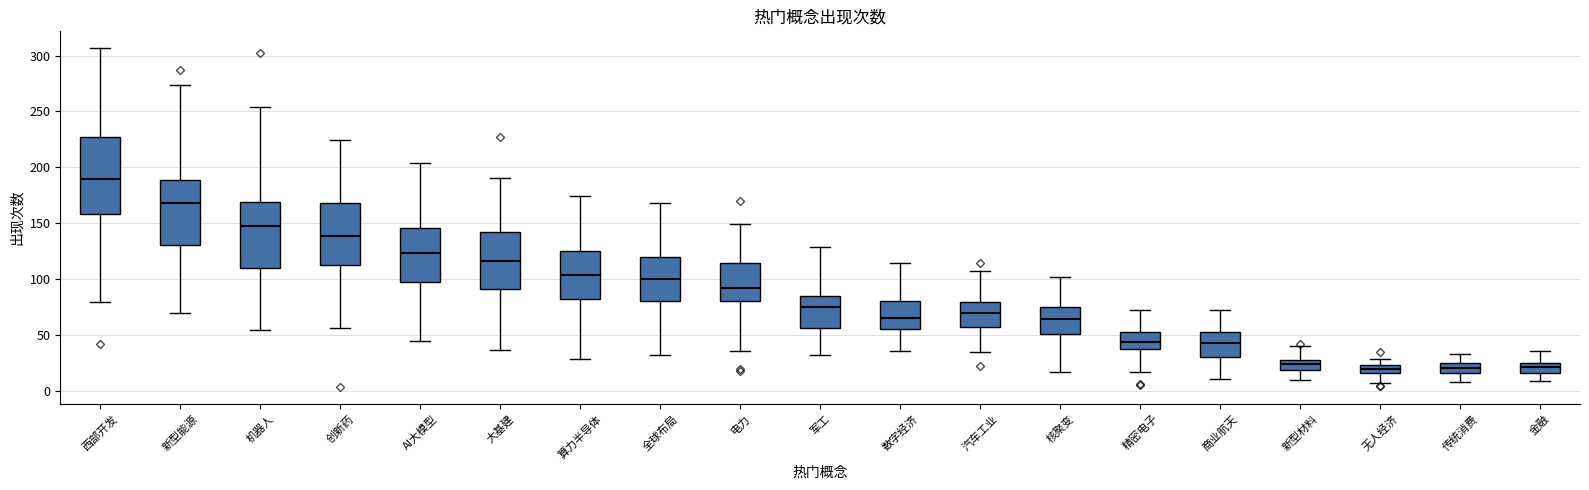

Comparing the boxes themselves (not the whiskers), which one is the tallest?

西部开发